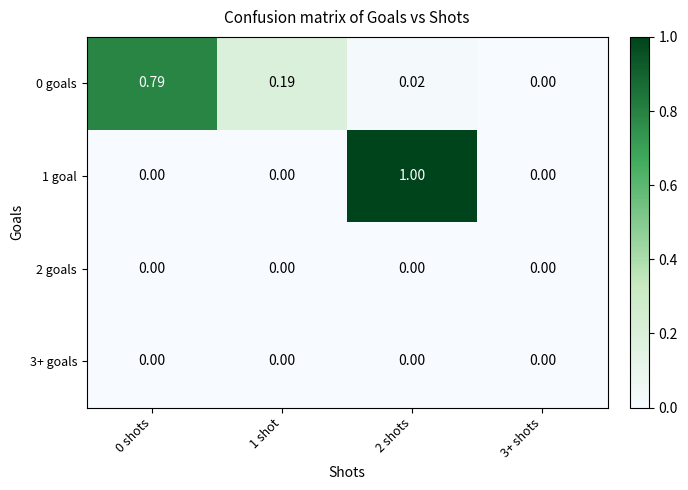

Which series has the widest spread of values?

1 goal